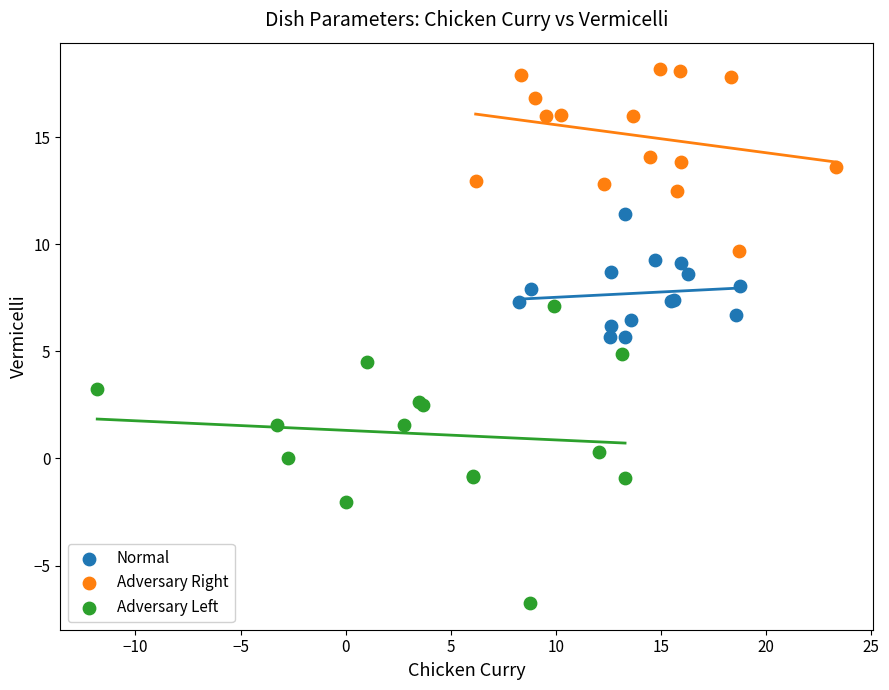

What are all the series names shown in the legend?

Normal, Adversary Right, Adversary Left